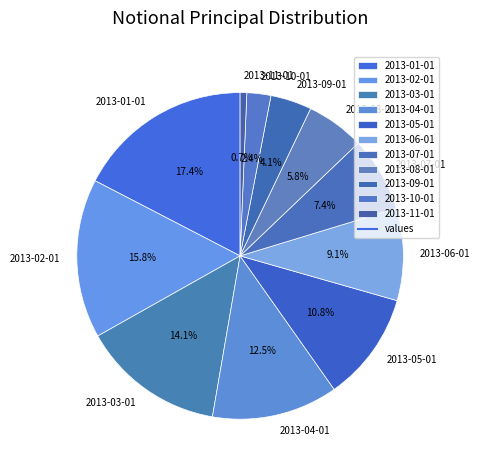

To the nearest percent, what is the combined percentage of 2013-09-01 and 2013-04-01?

17%